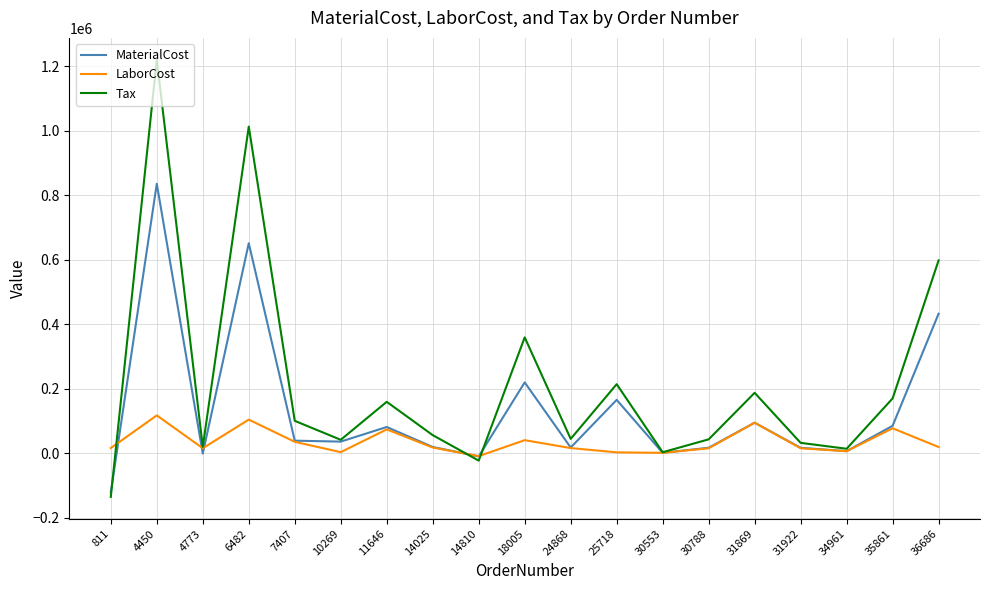

In MaterialCost, how many points are higher than both neighbors (excluding endpoints)?

6